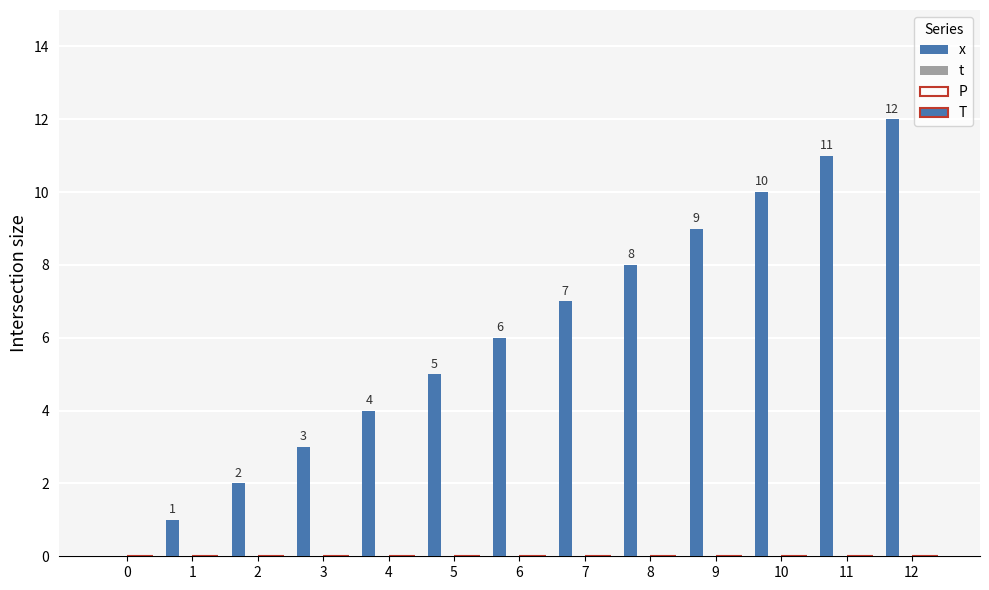

Does the chart contain stacked bars?

No